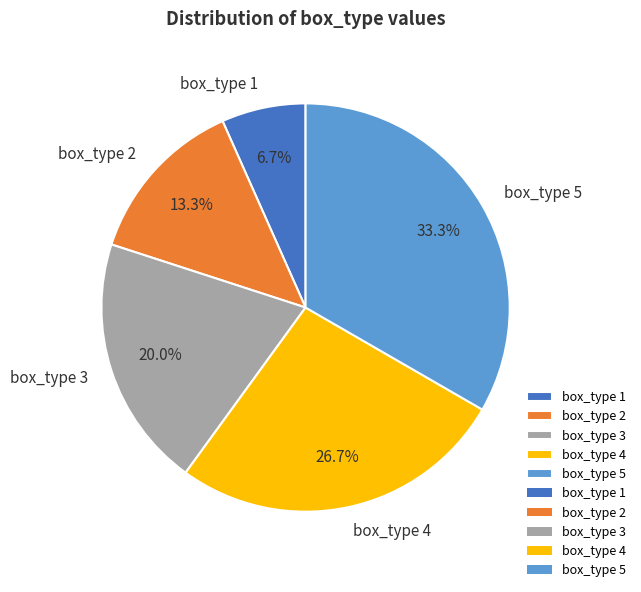

The box_type 5 slice represents 33% of the pie. True or false?

True